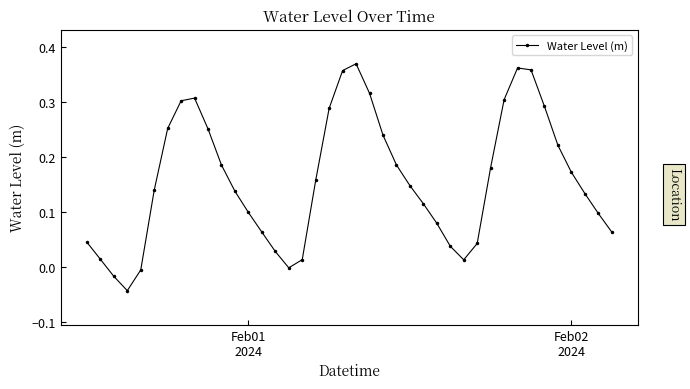

How many lines are shown in the chart?

1